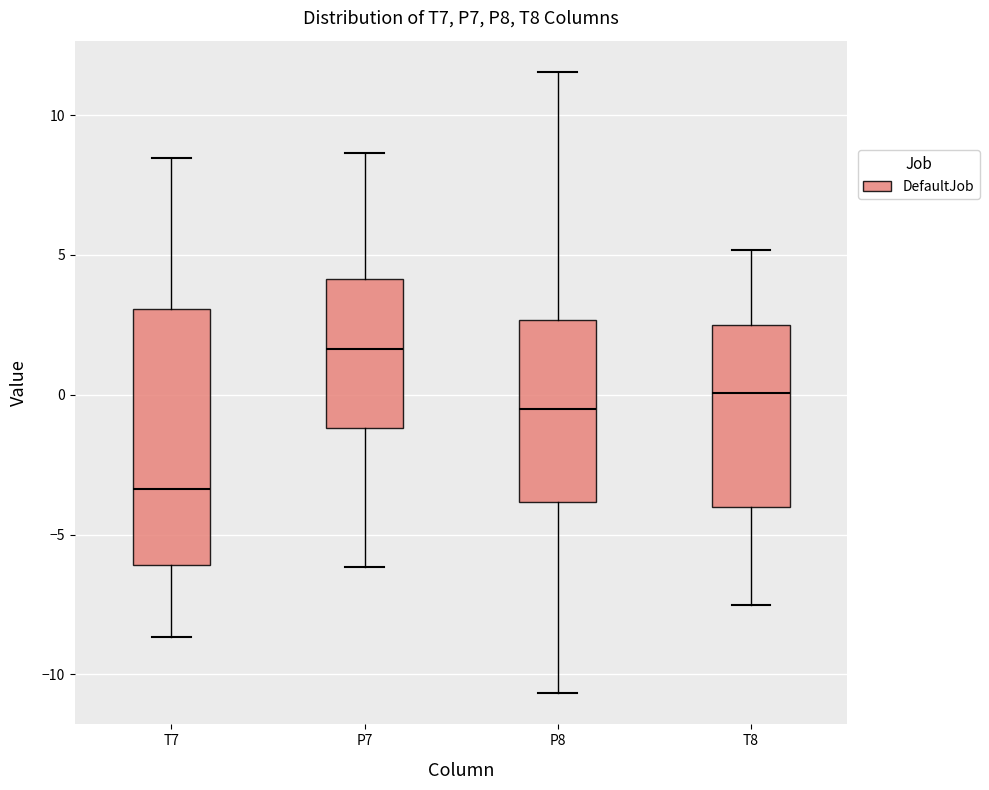

Reading left to right, transcribe this box plot: for each box, give where its median line is, the range the box spans, and where its two whiskers end, as read against the y-axis. The values are not printed on the chart, so give them approximately, as read against the axis.

T7: median -3.5, box -6.0 to 3.0, whiskers -8.5 to 8.5
P7: median 1.5, box -1.0 to 4.0, whiskers -6.0 to 8.5
P8: median -0.5, box -4.0 to 2.5, whiskers -10.5 to 11.5
T8: median 0.0, box -4.0 to 2.5, whiskers -7.5 to 5.0